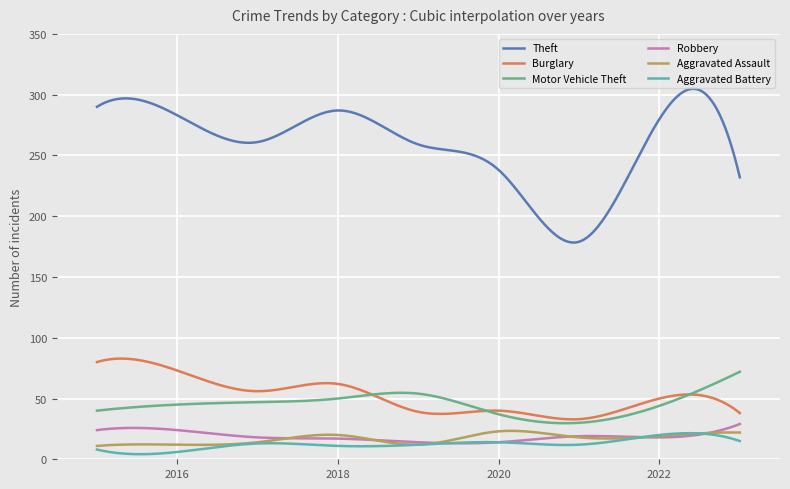

True or false: Burglary and Motor Vehicle Theft intersect in this chart.

True